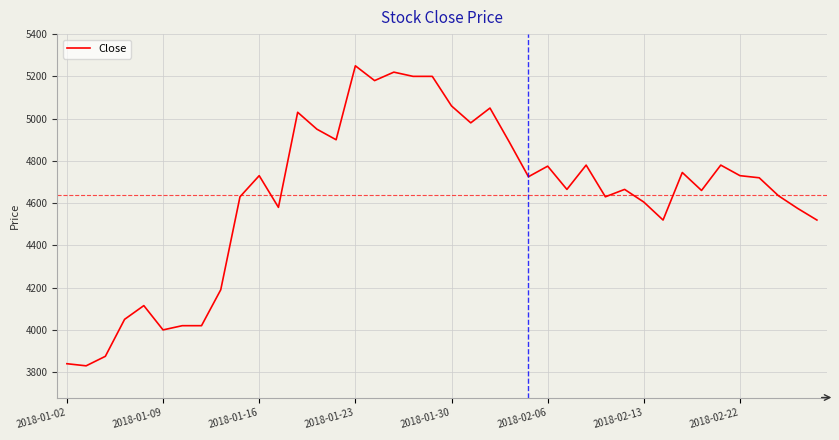

What is the difference between the maximum and minimum values?

1420